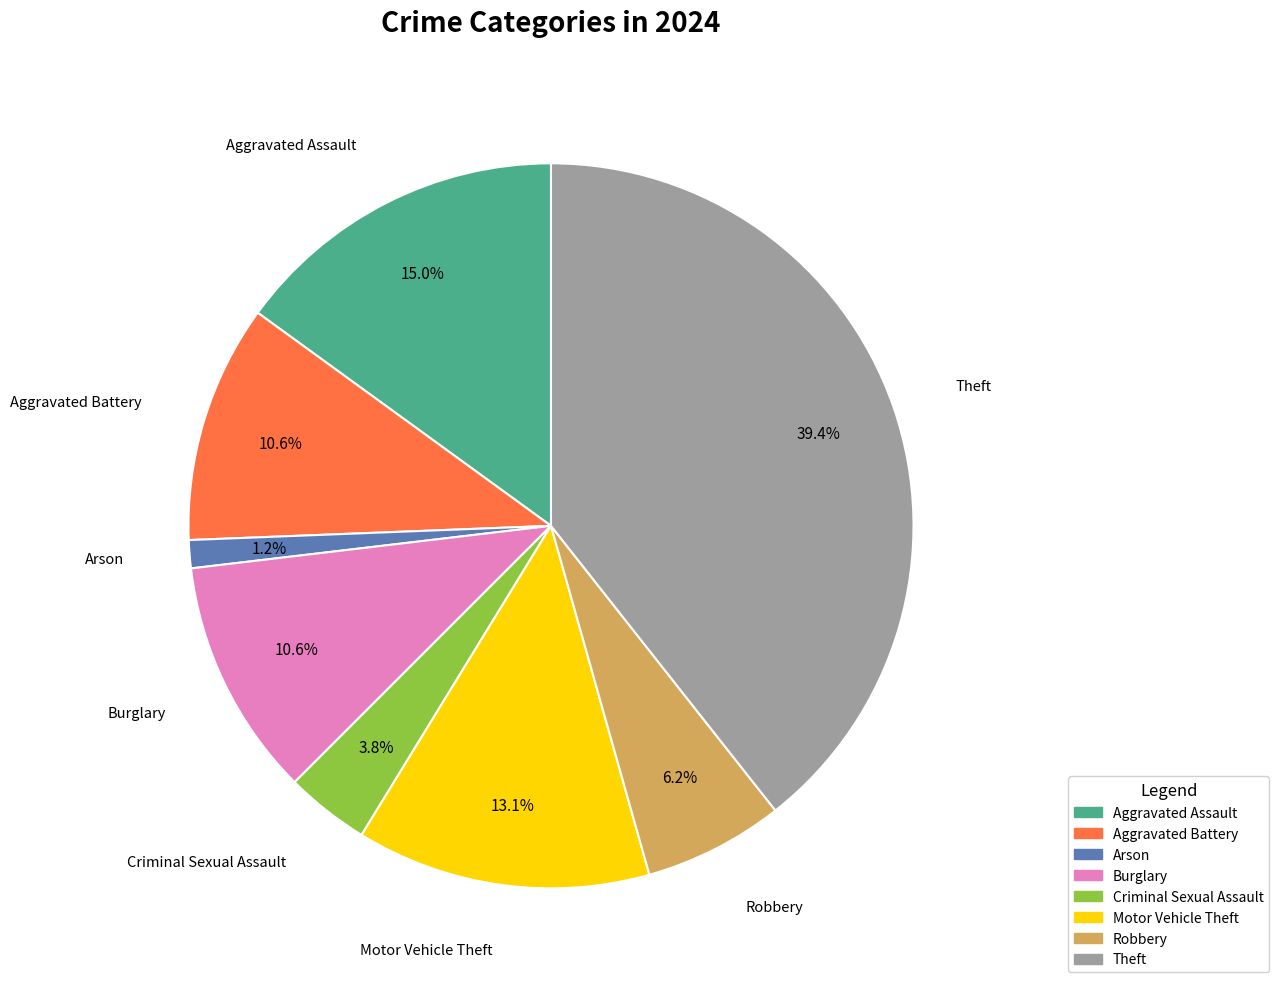

Do Theft and Motor Vehicle Theft together represent more than half of the pie?

Yes